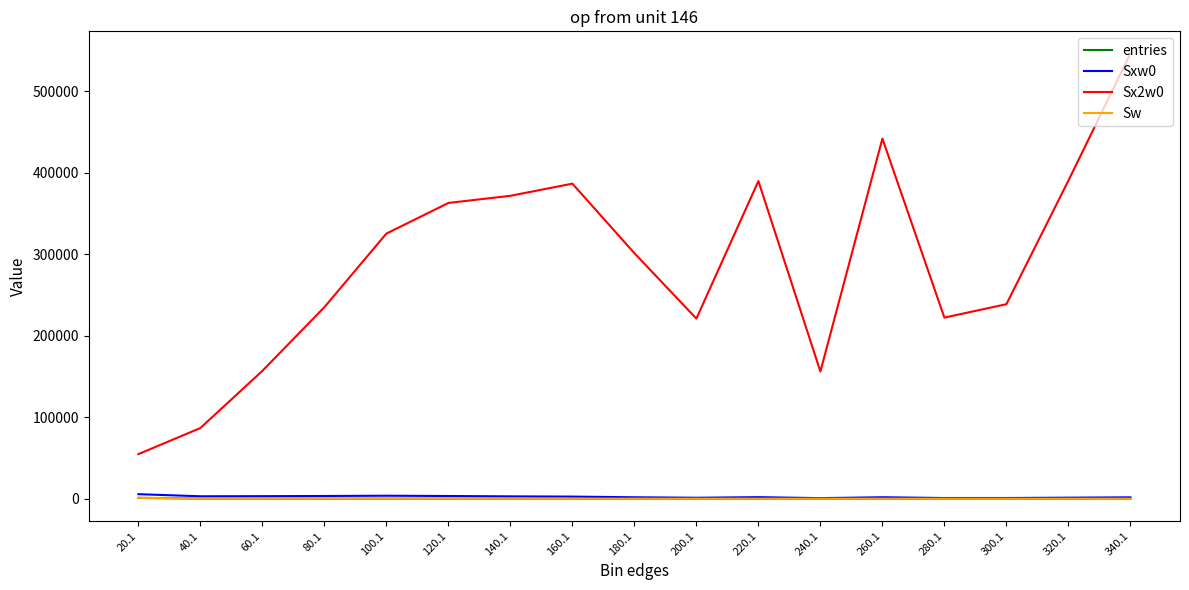

Does the chart have visible grid lines?

No